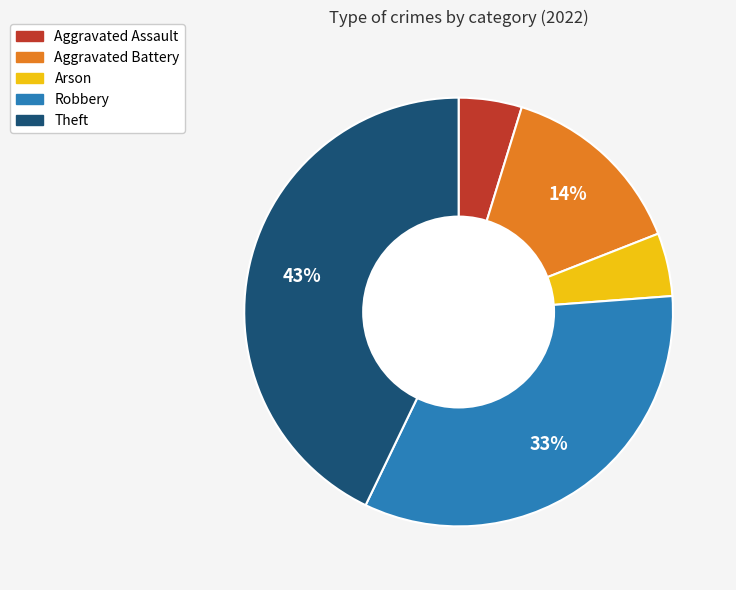

Is it true that Aggravated Battery is 29% of the pie?

False